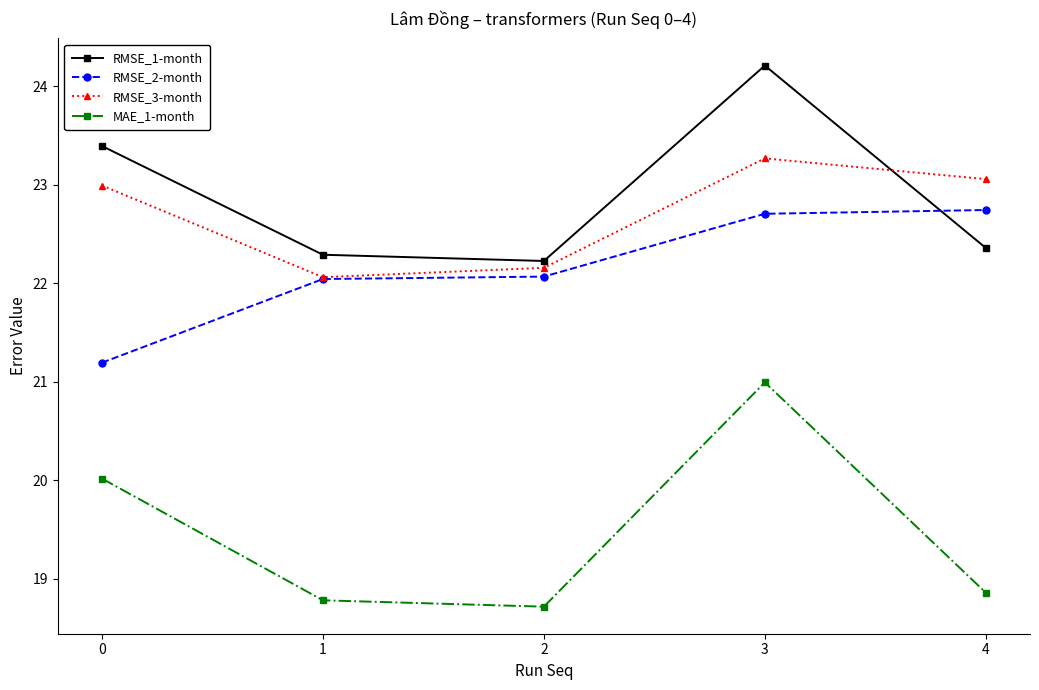

What is the highest value of the MAE_1-month series?

21.0